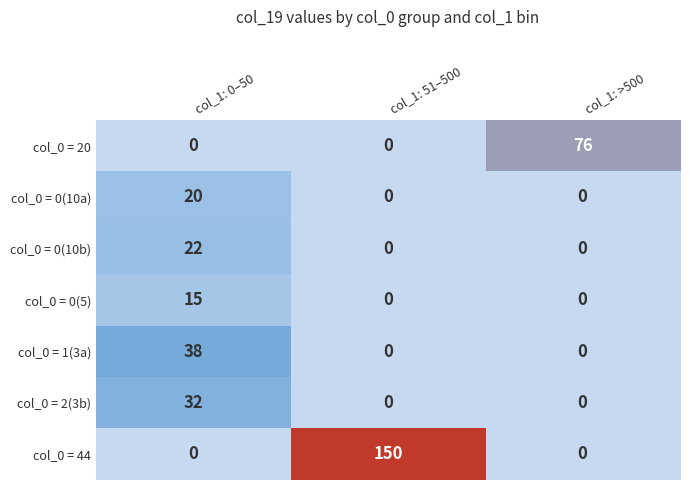

What is the highest value of the col_0 = 44 series?

150